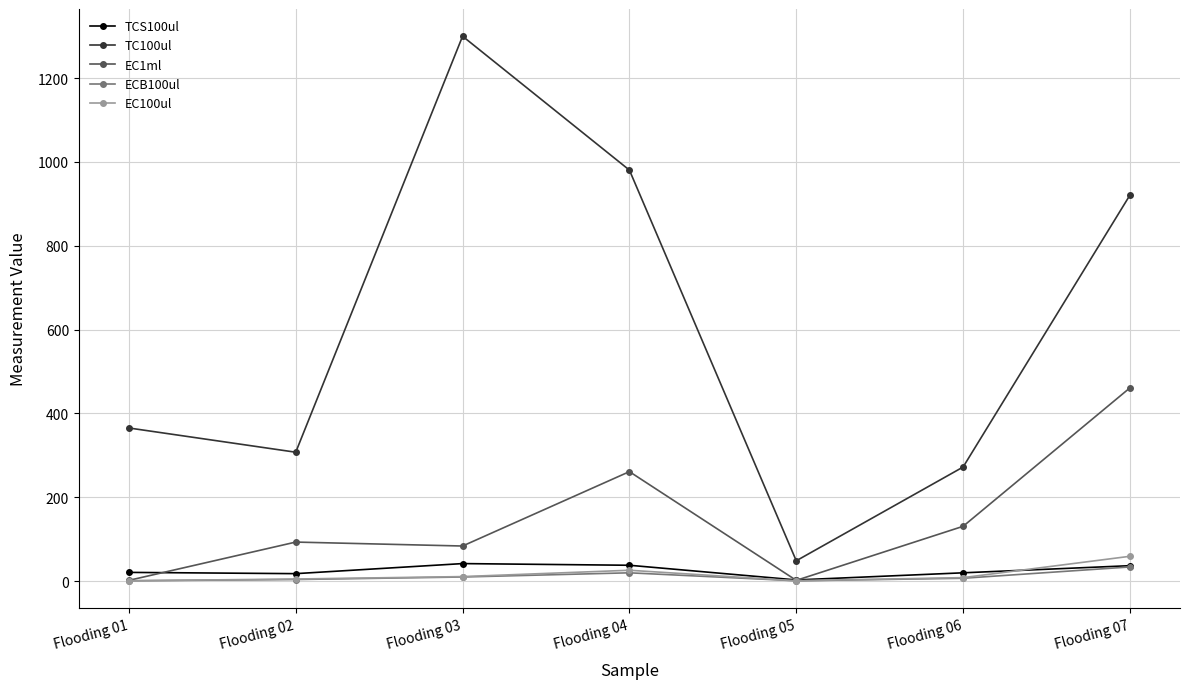

Where is the first local maximum for TC100ul?

Flooding 03